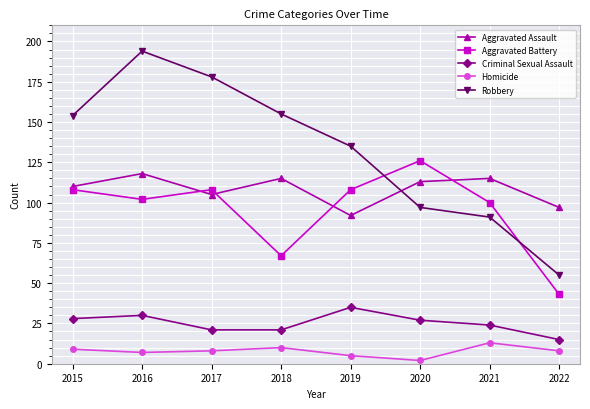

What are all the series names shown in the legend?

Aggravated Assault, Aggravated Battery, Criminal Sexual Assault, Homicide, Robbery